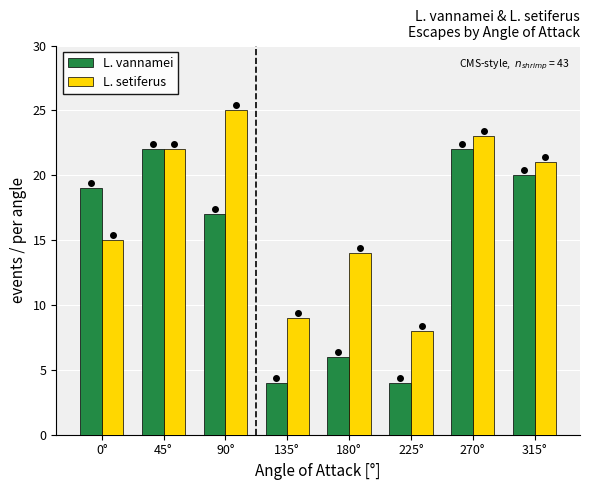

Reading right to left, transcribe all the data shown in this chart.

L. vannamei: 315°=20	270°=22	225°=4	180°=6	135°=4	90°=17	45°=22	0°=19
L. setiferus: 315°=21	270°=23	225°=8	180°=14	135°=9	90°=25	45°=22	0°=15